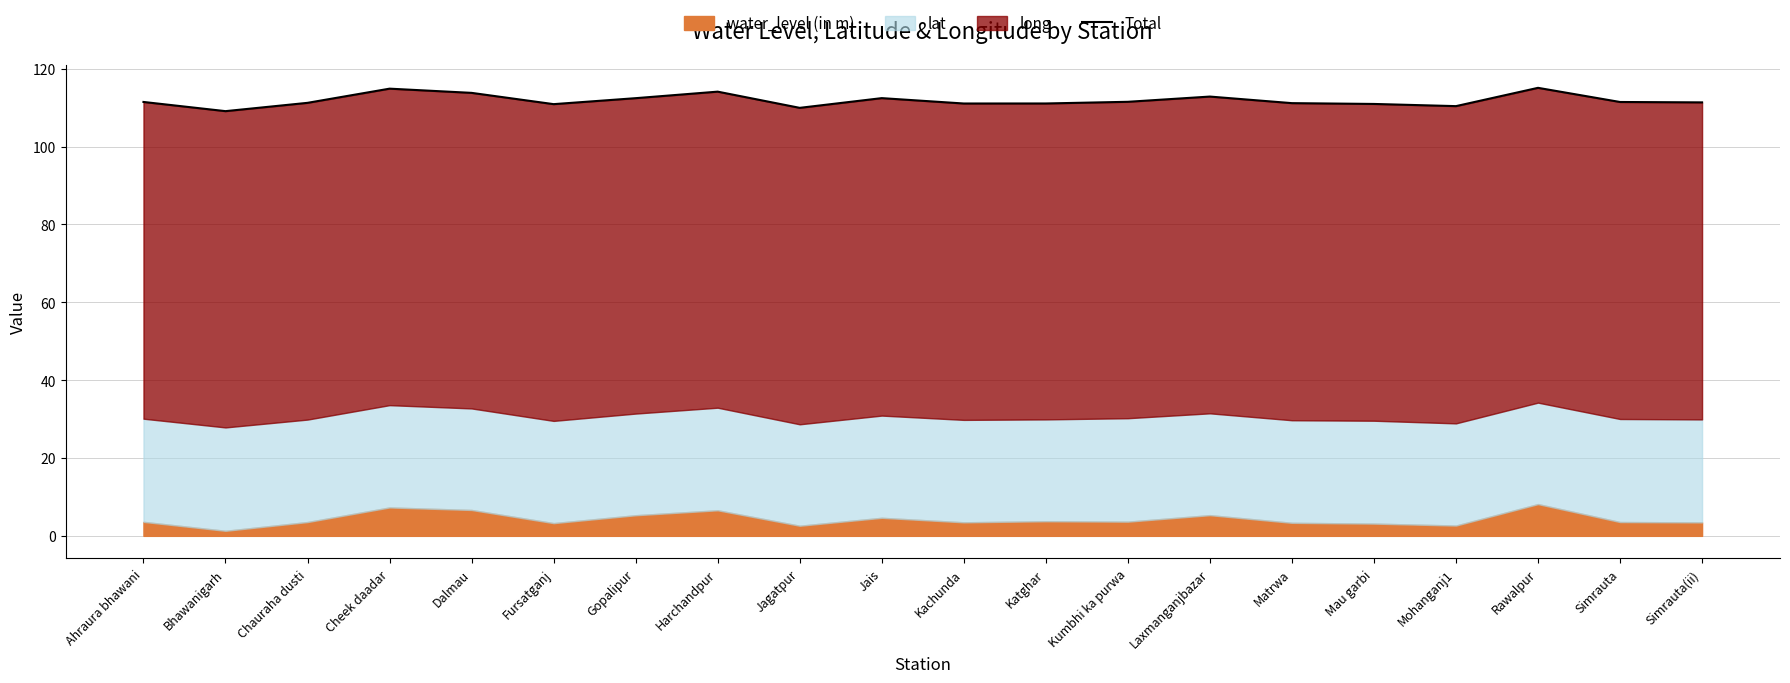

How many data points are less than 111?

5